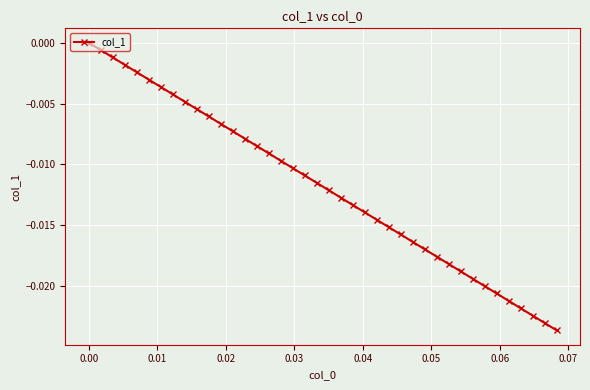

True or false: the data has more than 1 interior local peaks.

False